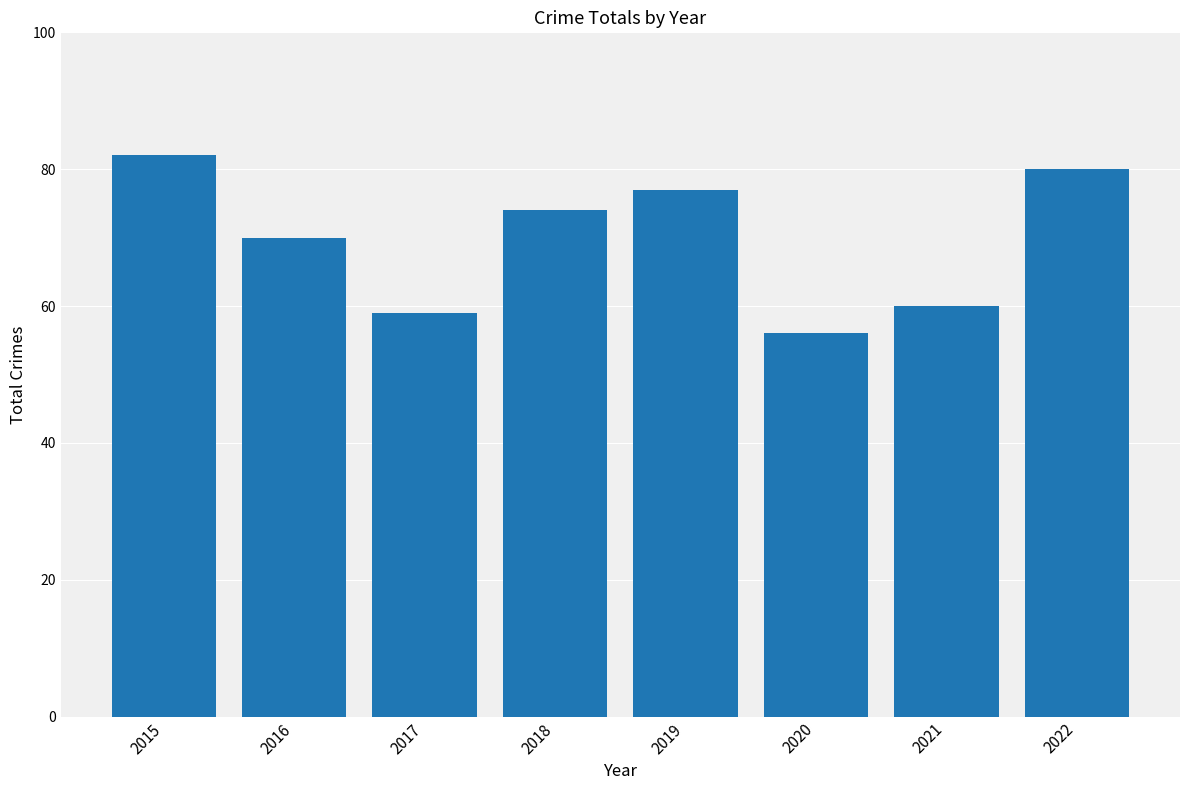

What is the difference between the values at 2022 and 2019?

3